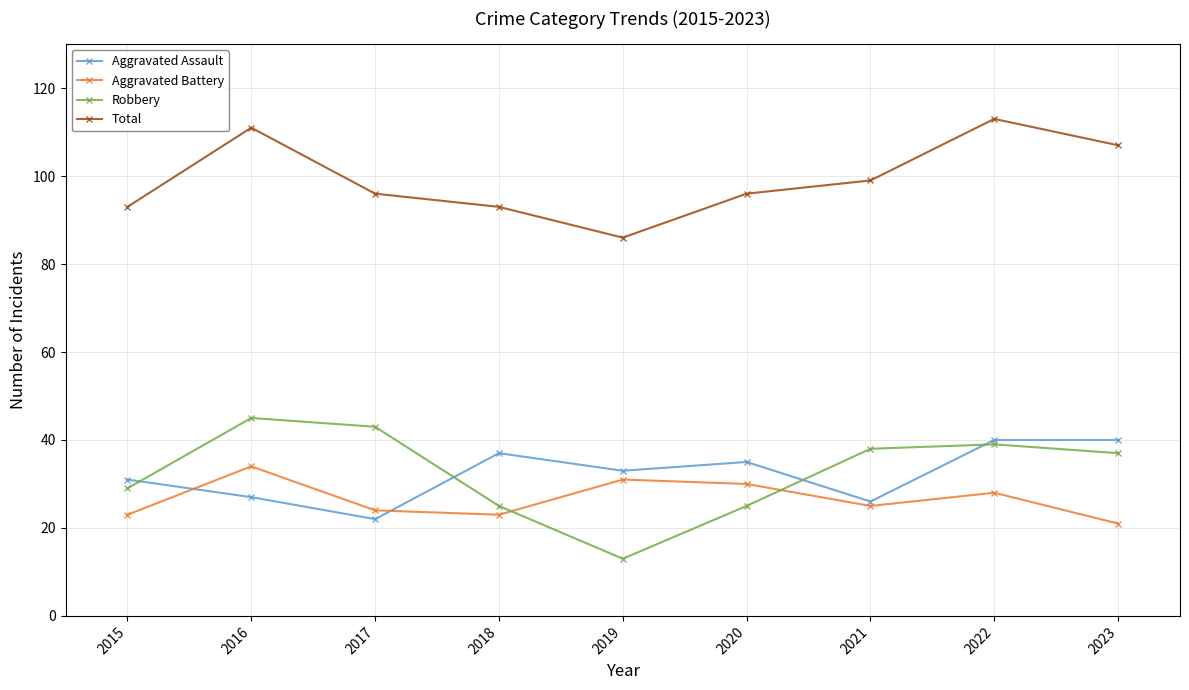

The Aggravated Battery series shows 41 at 2015. True or false?

False